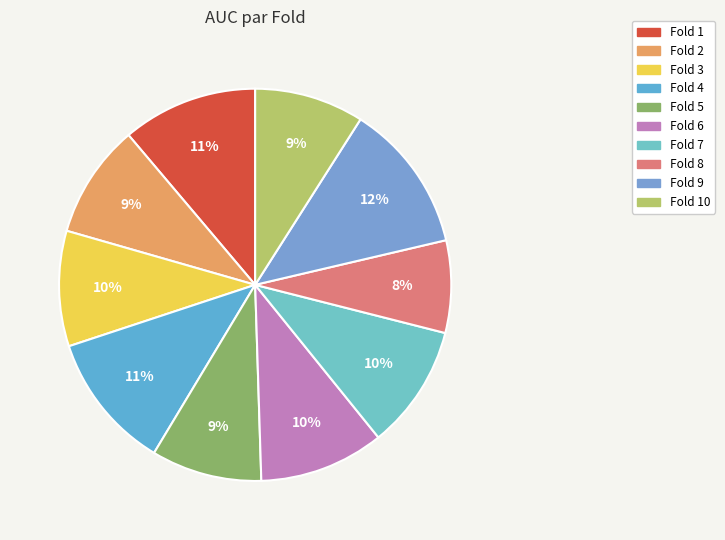

Does any single category account for the majority?

No